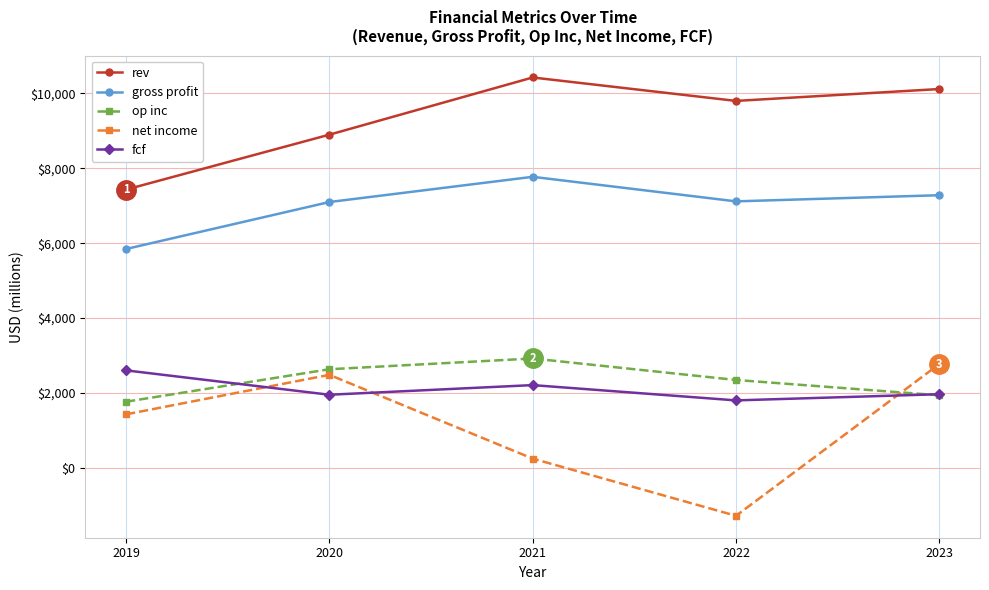

What is the spread (max minus min) of values at 2022?

11069